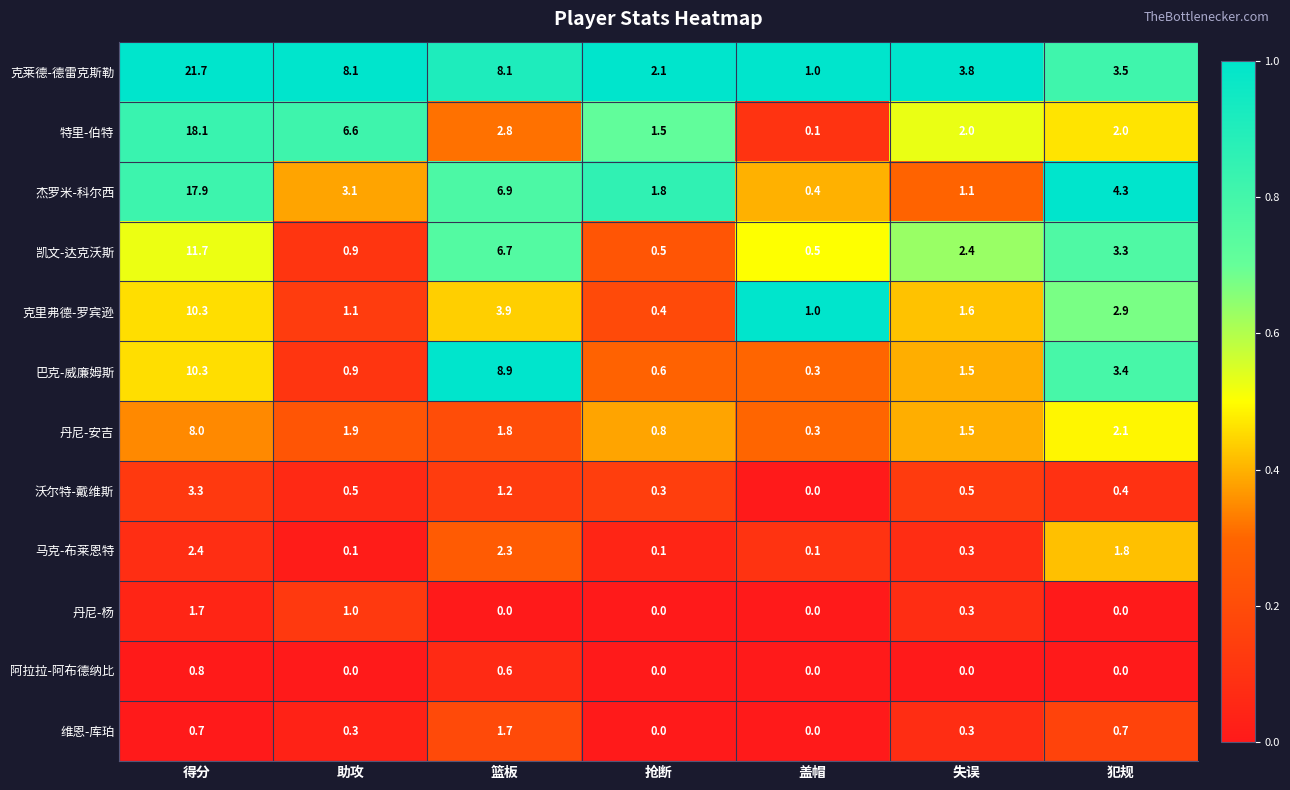

Which category has the highest value across all series?

得分